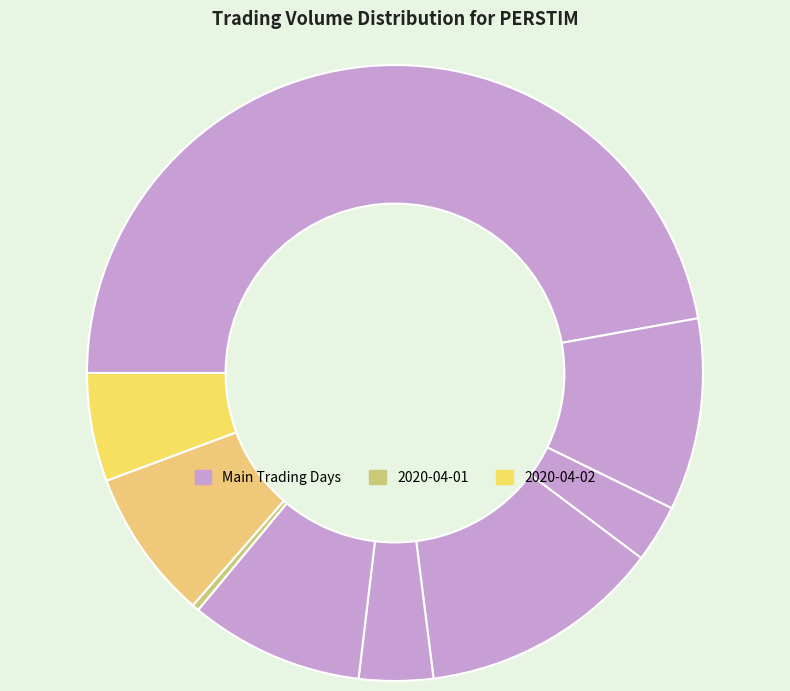

How many segments does this pie chart have?

9